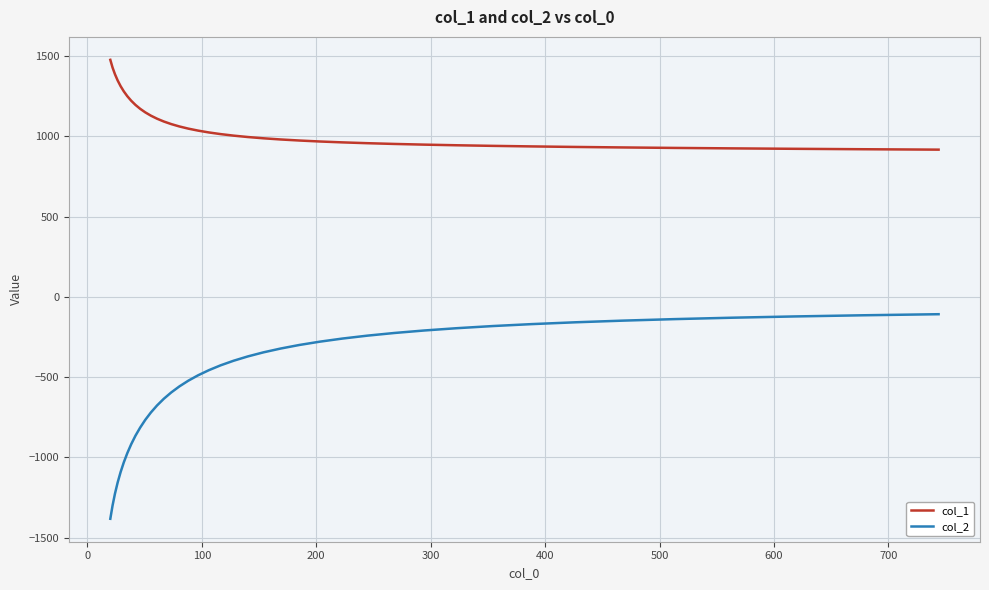

Rank the series by their average value, from highest to lowest.

col_1, col_2